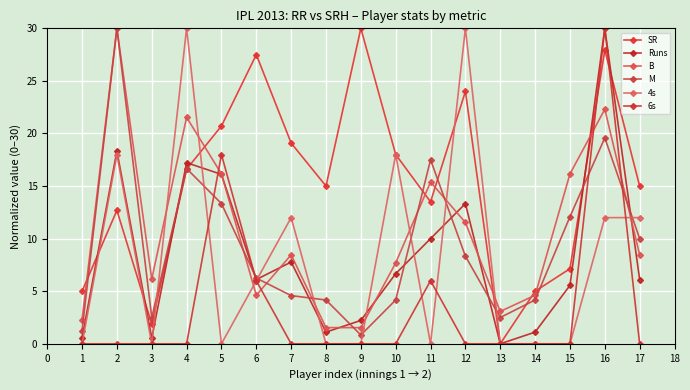

What is the greatest value displayed?

30.0